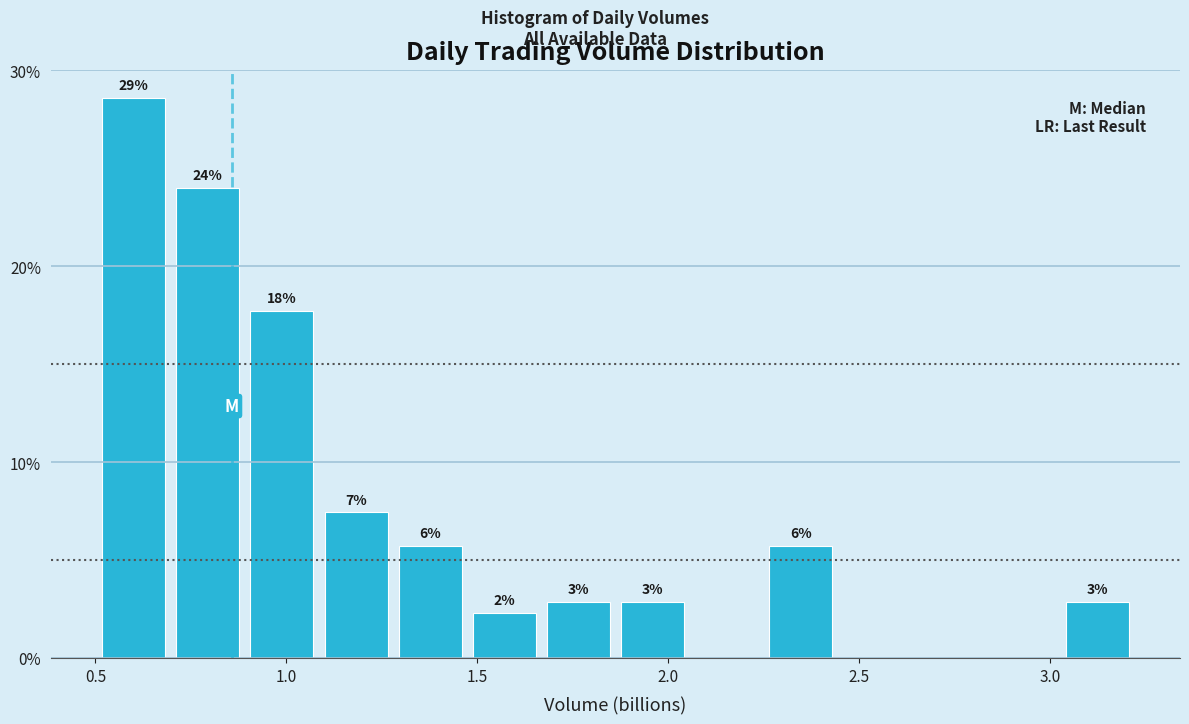

Around what value on the x-axis is the tallest bar? Give the approximate position of its centre, as read against the axis.

0.60